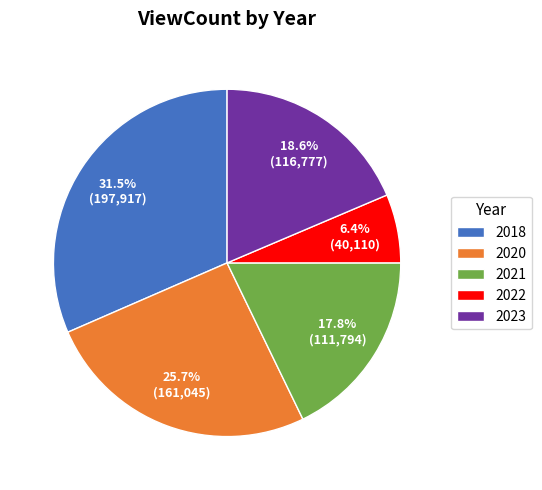

How many segments does this pie chart have?

5